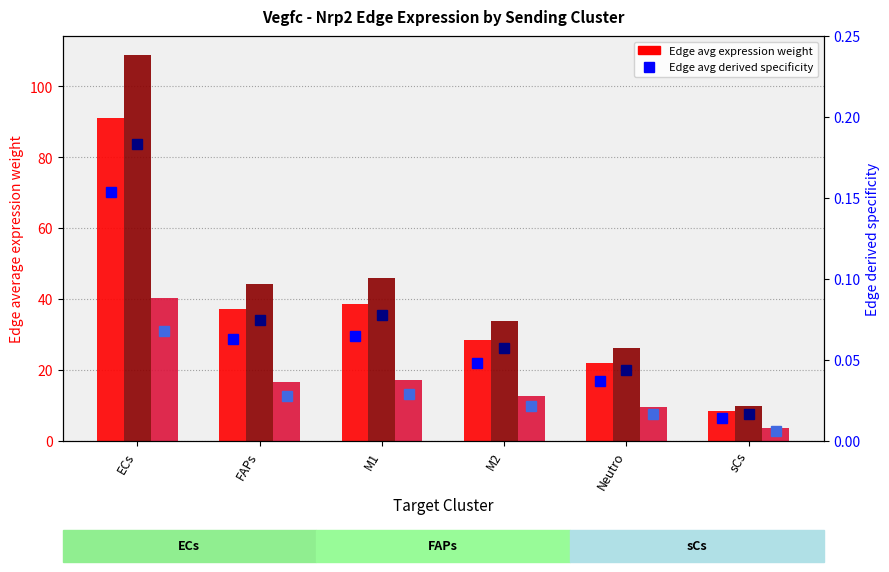

Which series has the largest total across all categories?

FAPs